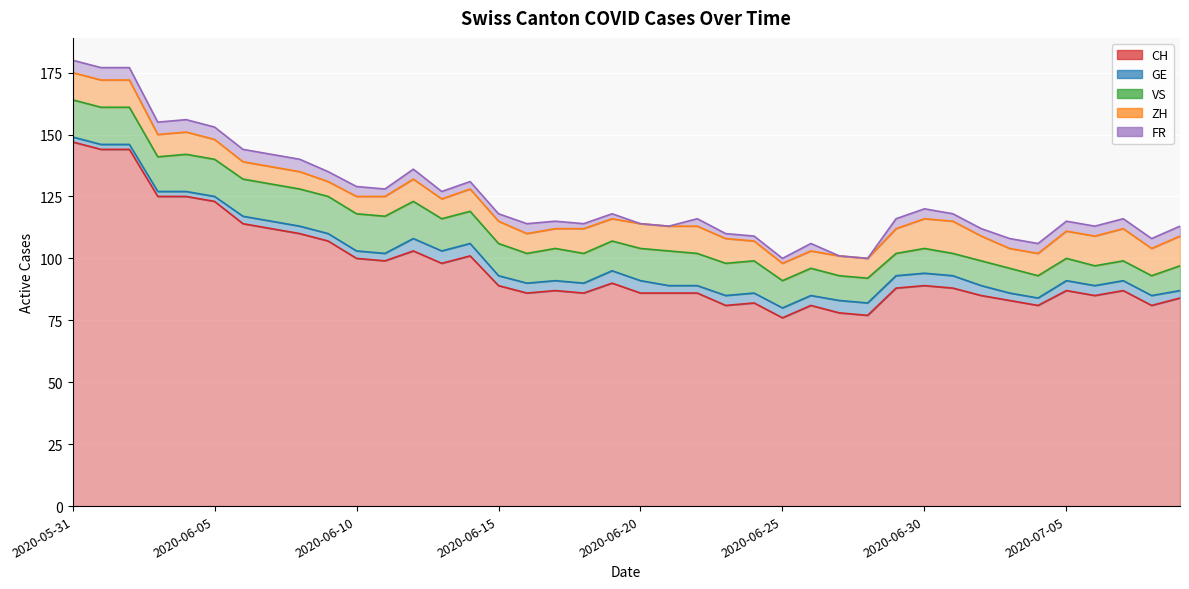

What is the difference between the highest and lowest values at 2020-07-07?

83